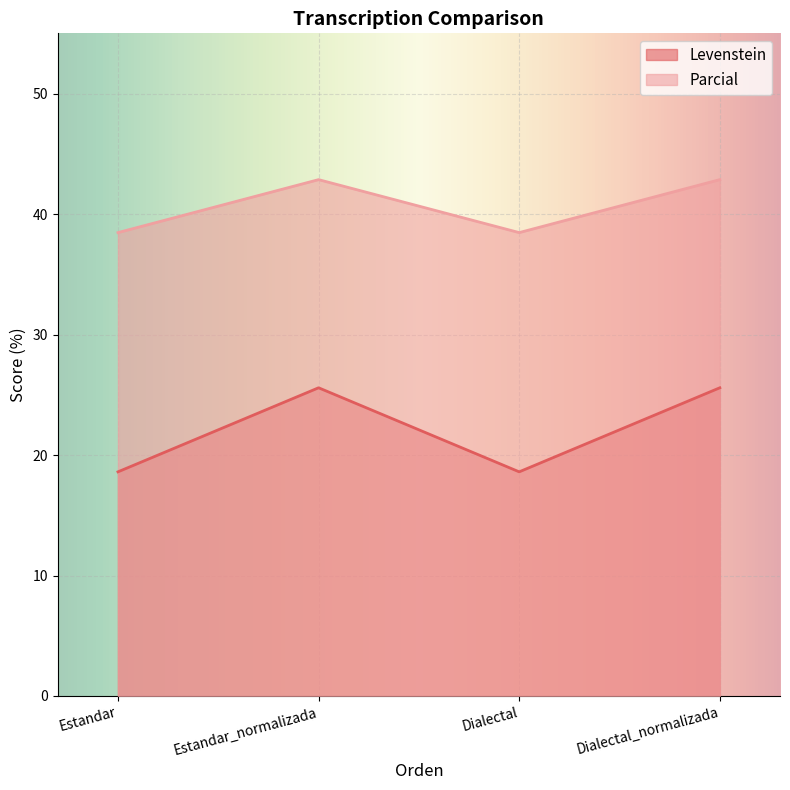

What is the label of the 1st point from the left?

Estandar